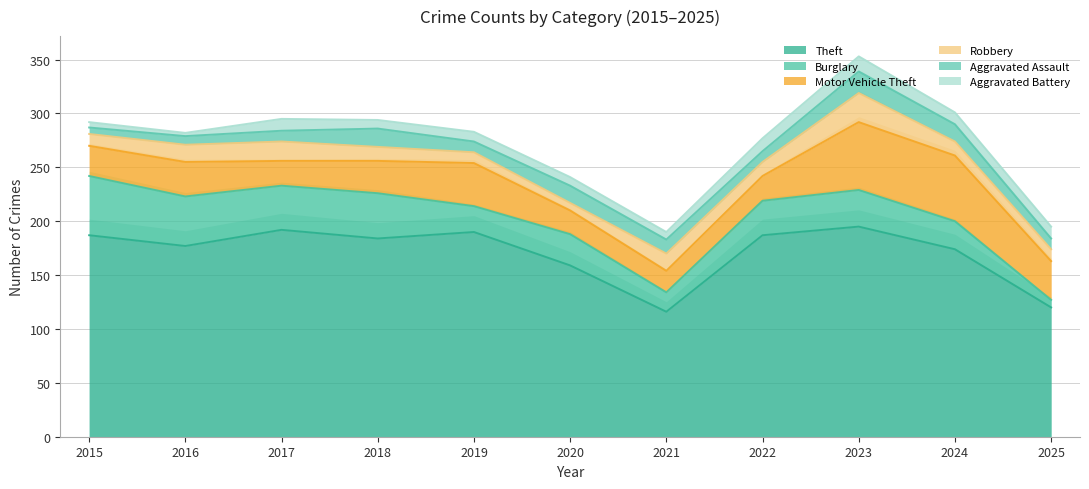

Which series changed the most between 2017 and 2021?

Theft